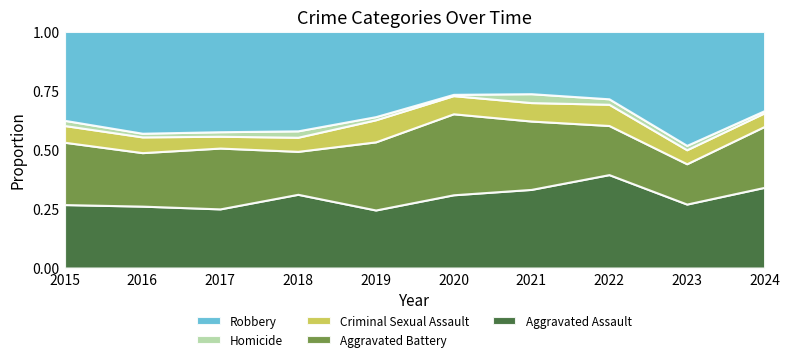

Which category has the highest value across all series?

2023